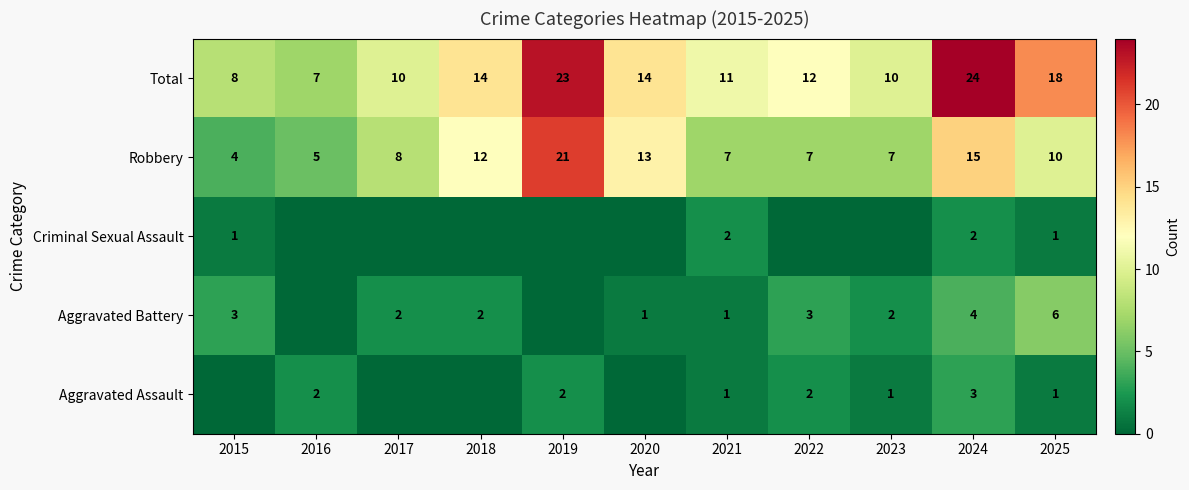

At which category is the sum across all series the highest?

2024